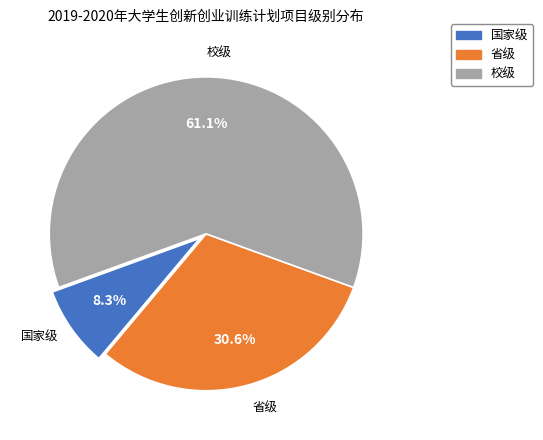

The 国家级 slice represents 8% of the pie. True or false?

True